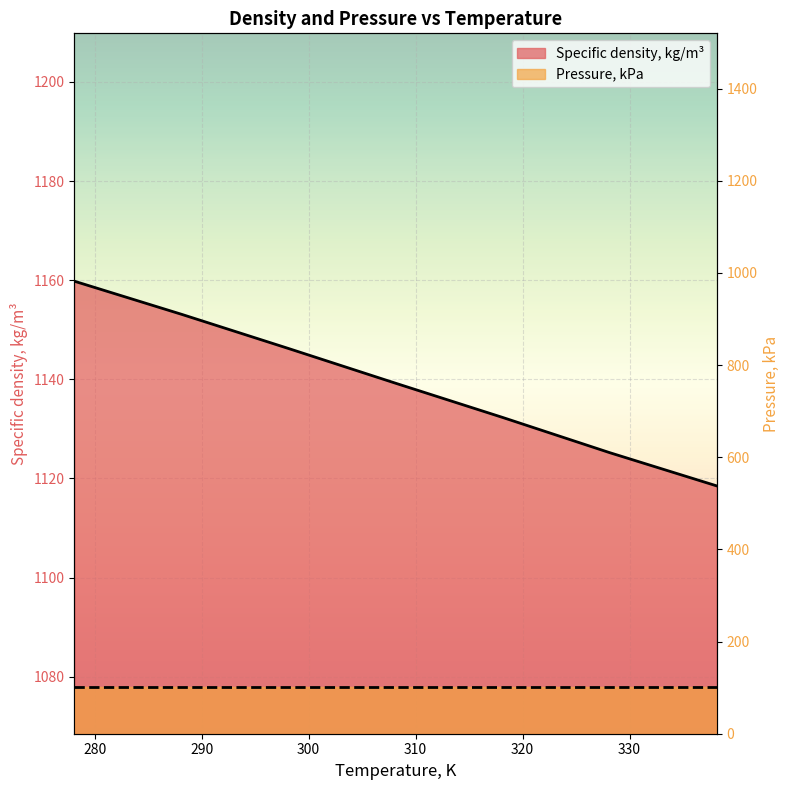

What is the sum of the values at 318.15 and 298.15?

2278.5